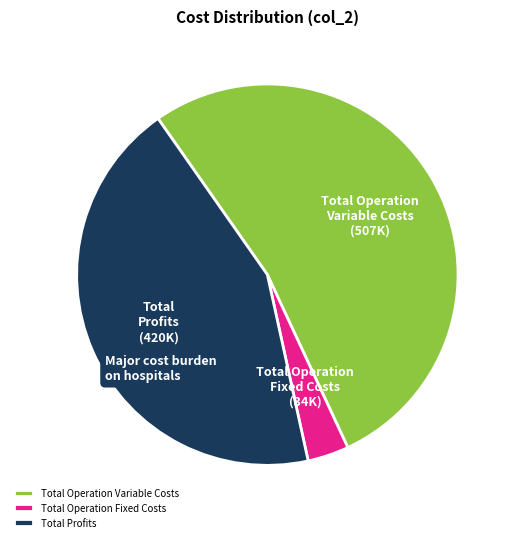

Approximately how many times larger is the value at Total Operation Variable Costs compared to Total Operation Fixed Costs?

15.1